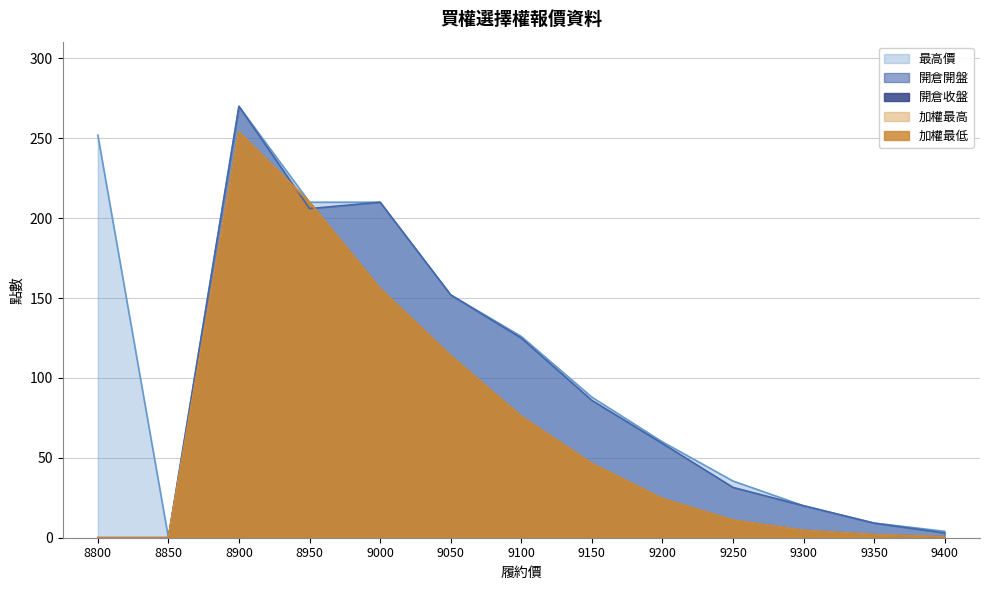

How many categories are shown in the chart?

13